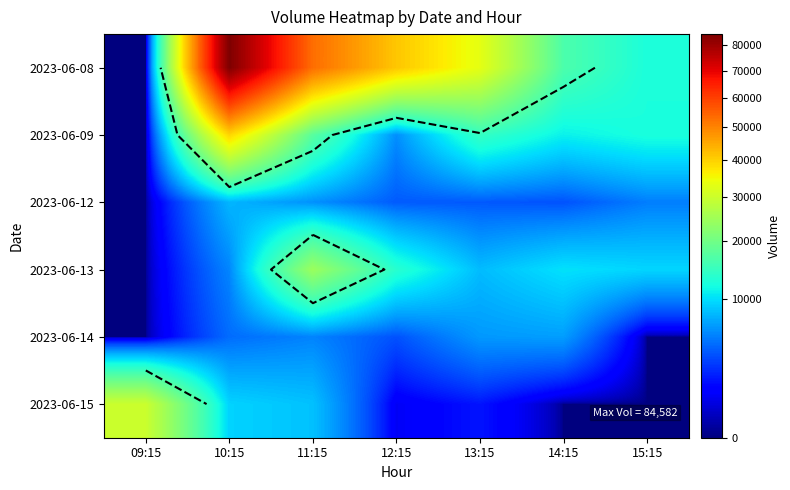

Is it true that 2023-06-09 equals 14454 at 13:15?

True